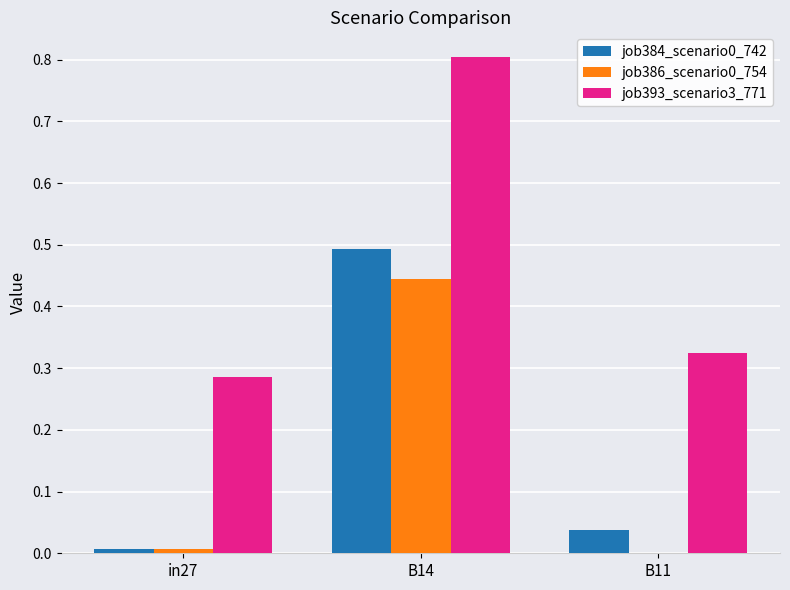

Is the value of job393_scenario3_771 at in27 greater than the value of job384_scenario0_742 at B14?

No